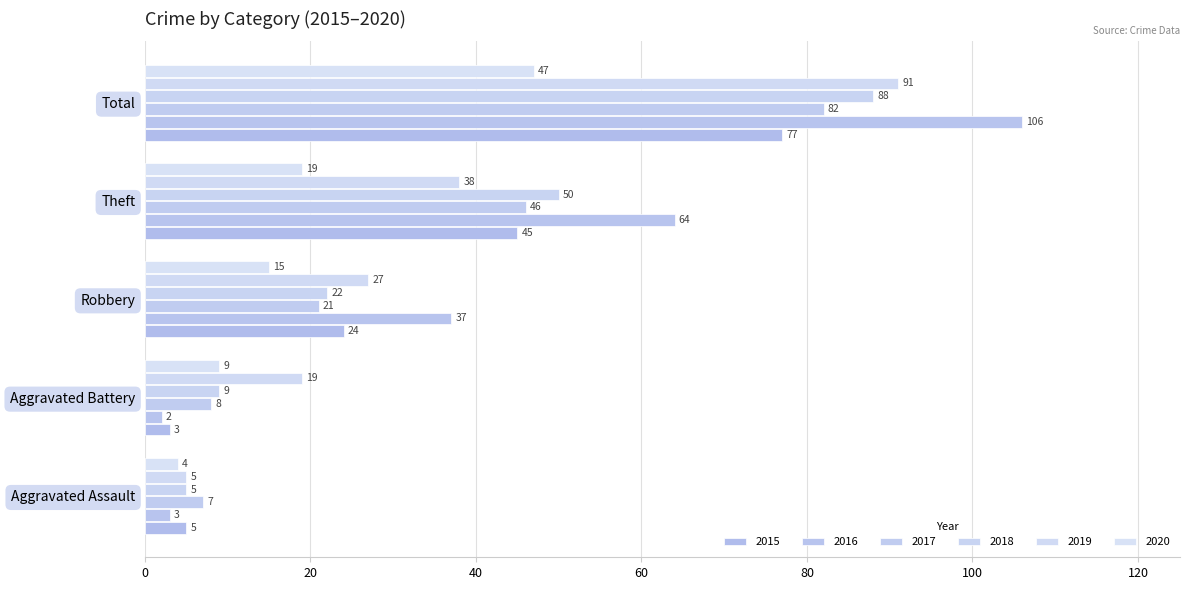

What is the difference between the 2020 values at Aggravated Battery and Robbery?

6